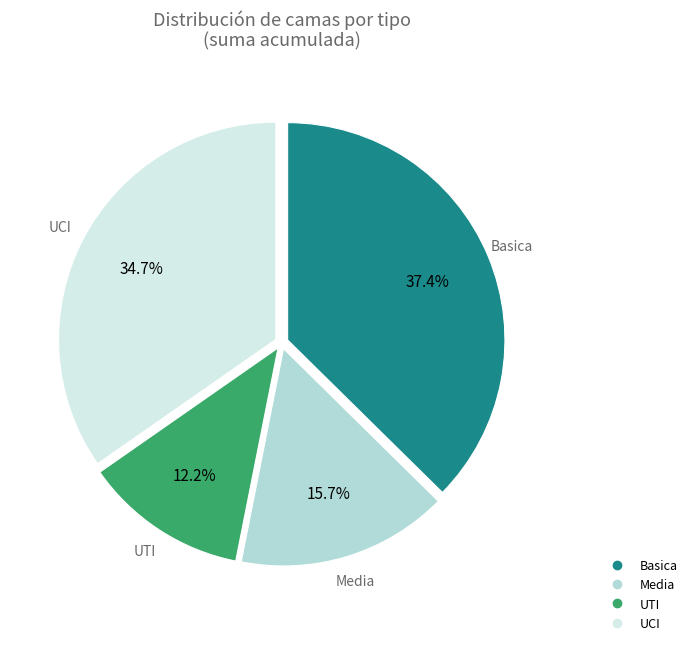

Count the number of slices in the pie.

4